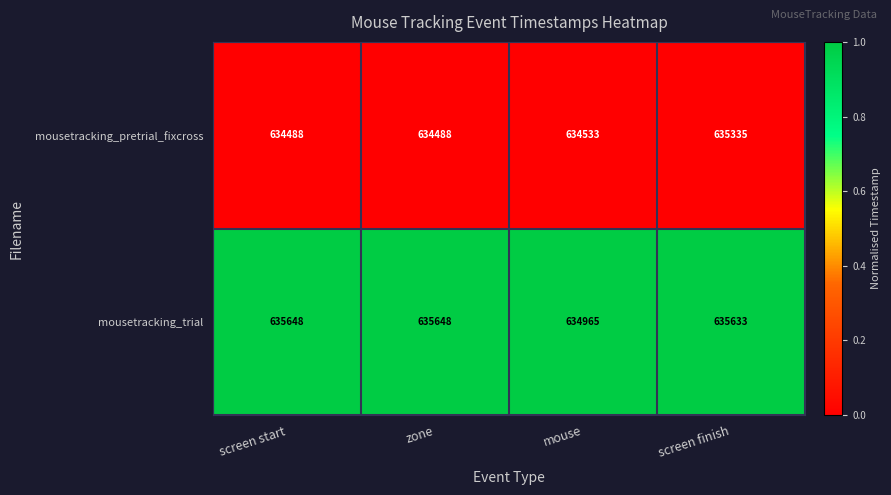

Reading left to right, transcribe all the data shown in this chart.

mousetracking_pretrial_fixcross: 634488	634488	634533	635335
mousetracking_trial: 635648	635648	634965	635633